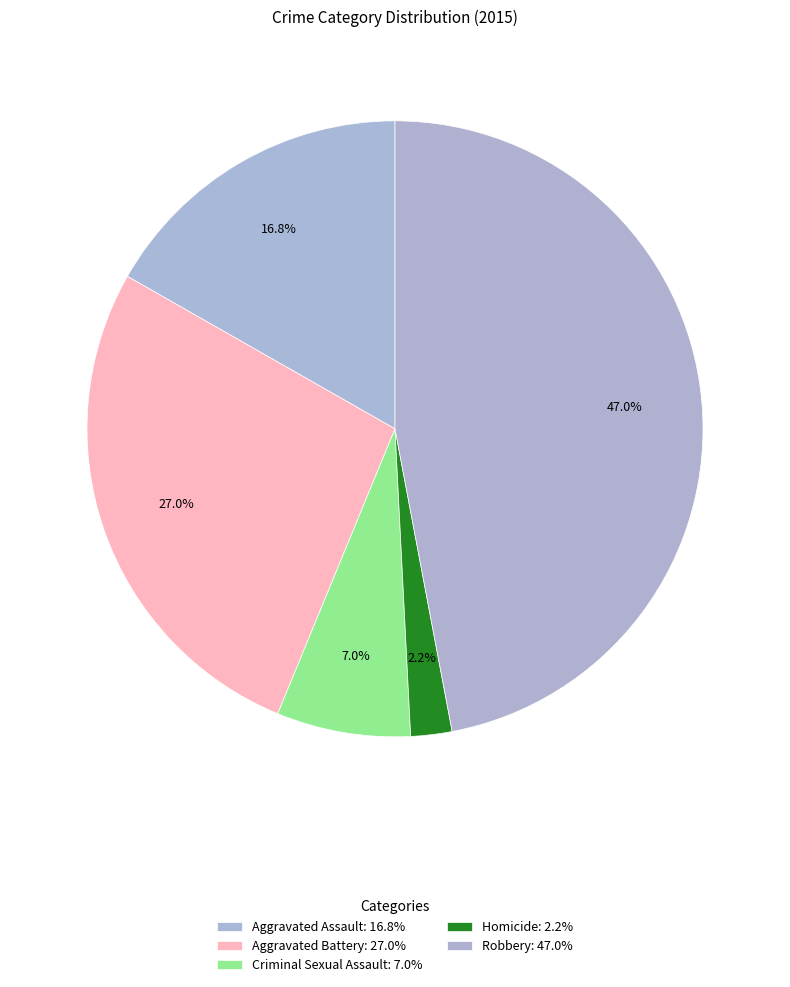

Count the number of slices in the pie.

5